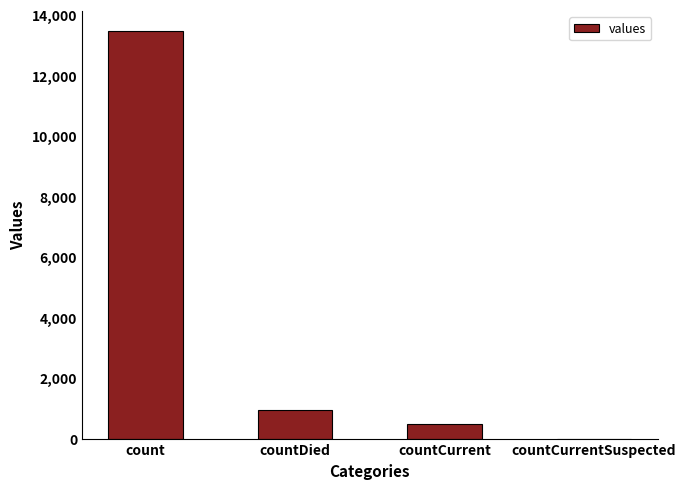

At which label is the value closest to 6725?

countDied